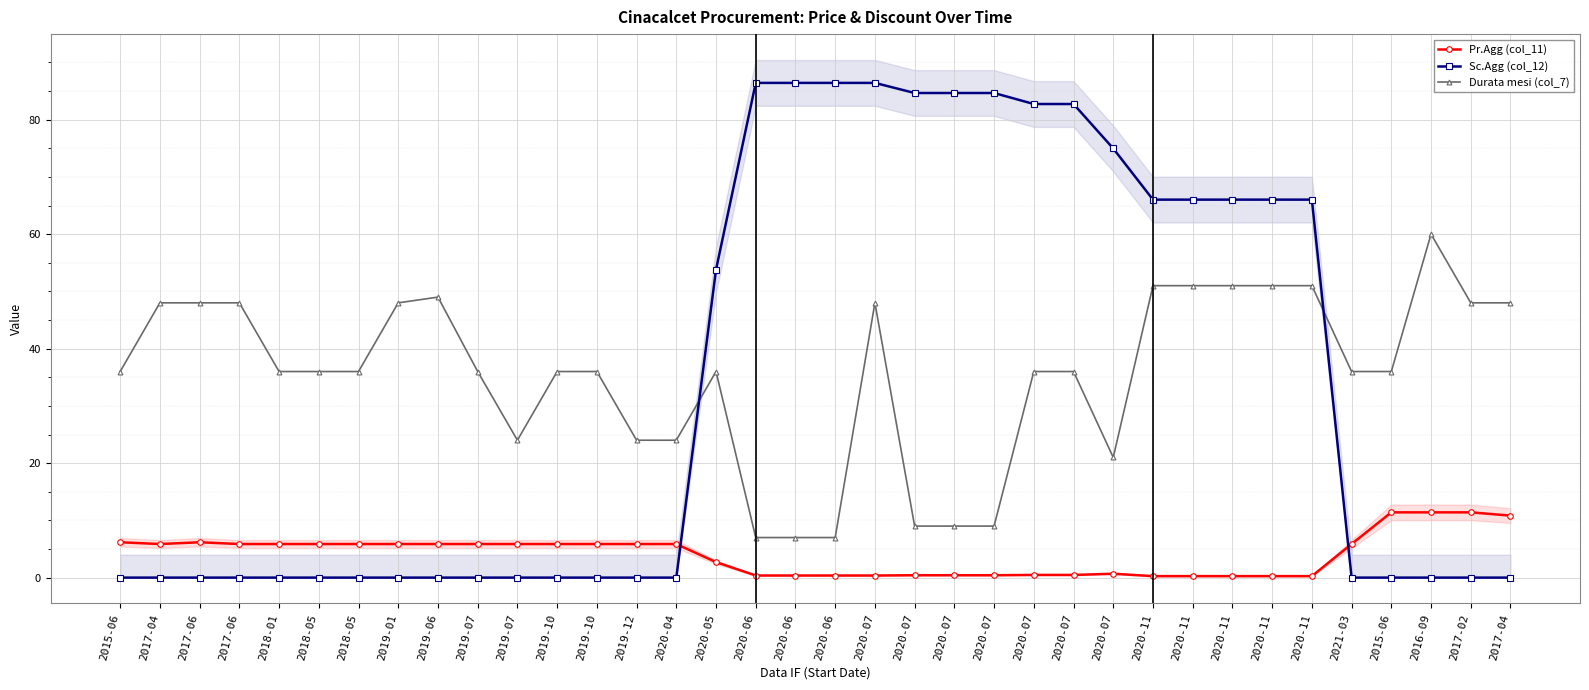

What is the sum of all Sc.Agg (col_12) values?

1224.0